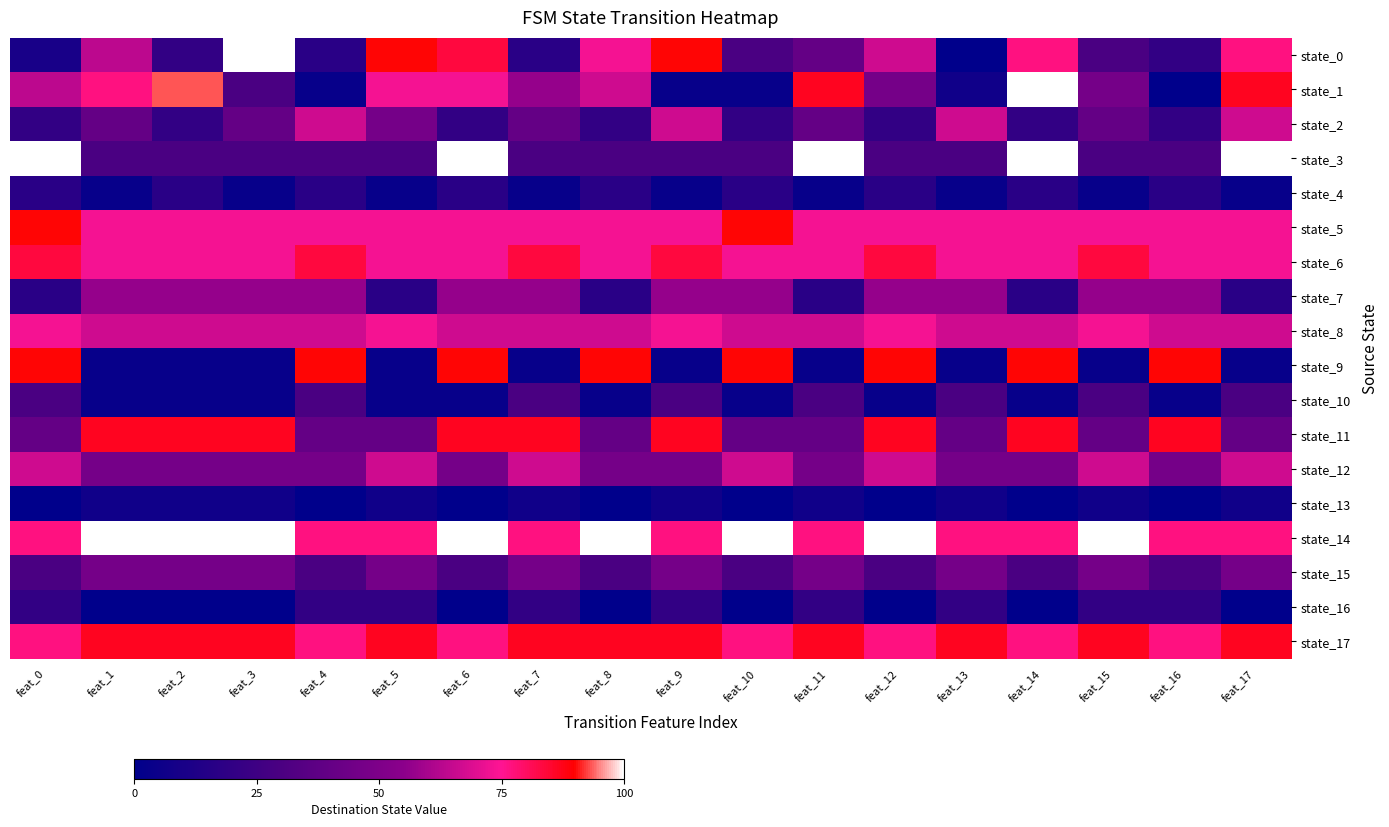

Rank the series by their maximum value, from lowest to highest.

state_13, state_4, state_16, state_10, state_15, state_7, state_2, state_12, state_8, state_6, state_11, state_17, state_5, state_9, state_0, state_1, state_3, state_14